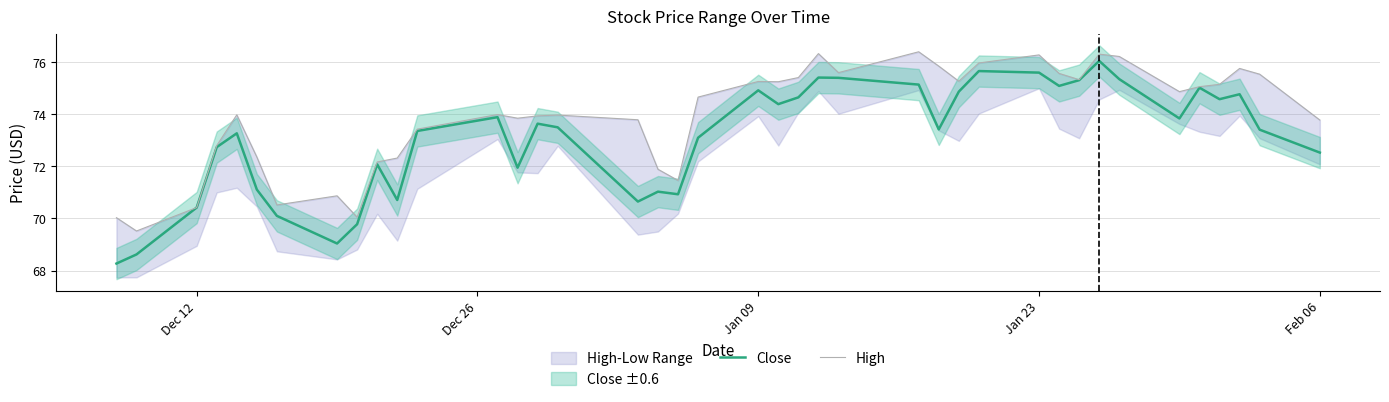

True or false: High and Close cross at least once.

False